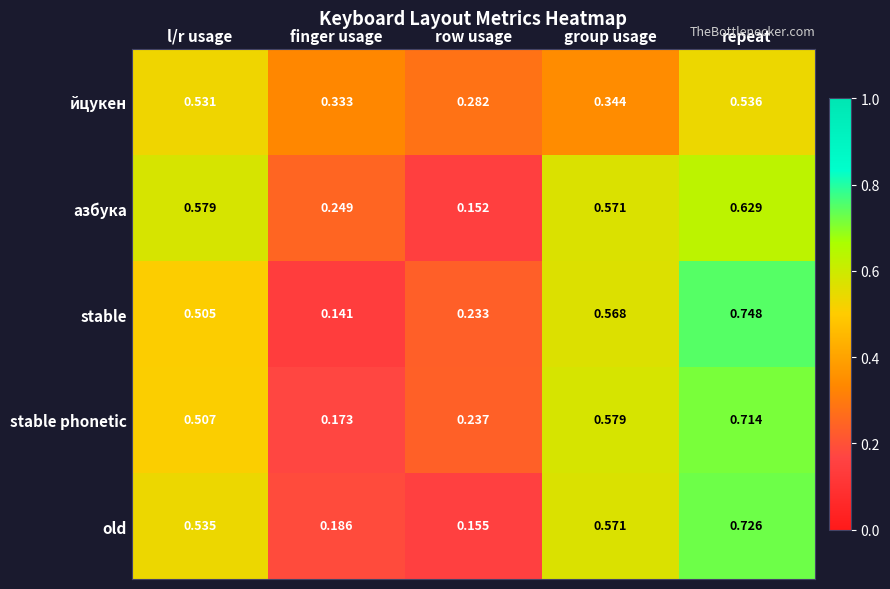

Rank the categories by stable phonetic value from highest to lowest.

repeat, group usage, l/r usage, row usage, finger usage